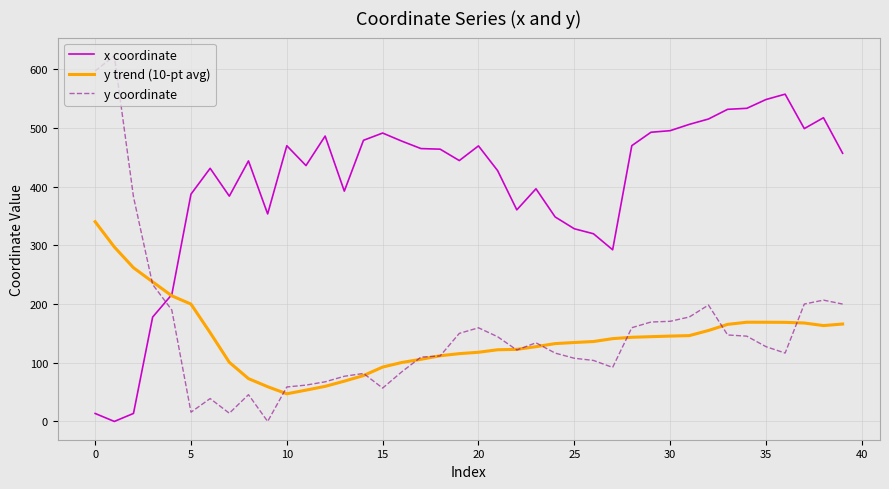

Which series has the widest spread of values?

y coordinate